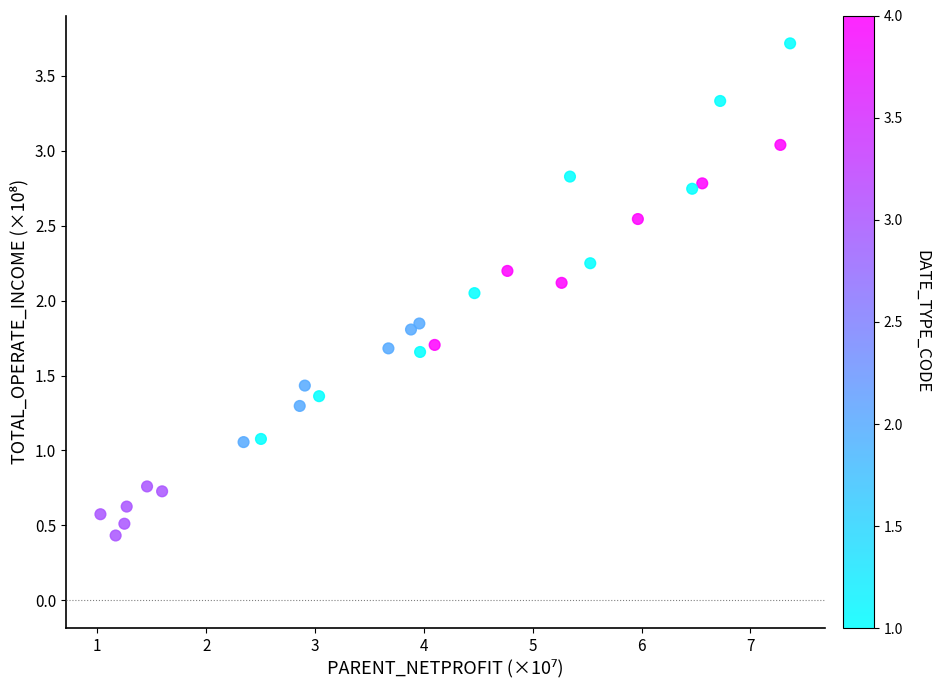

What is the range of X values (max minus min)?

6.3